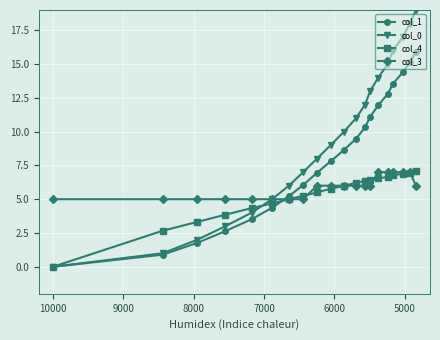

How many categories are shown in the chart?

20